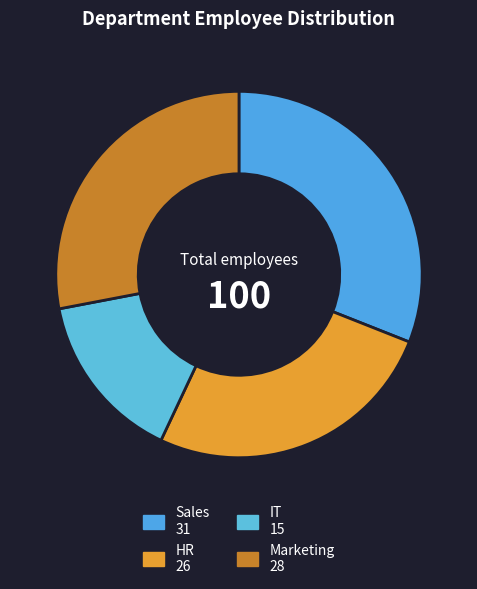

Is Sales the majority of the pie?

No